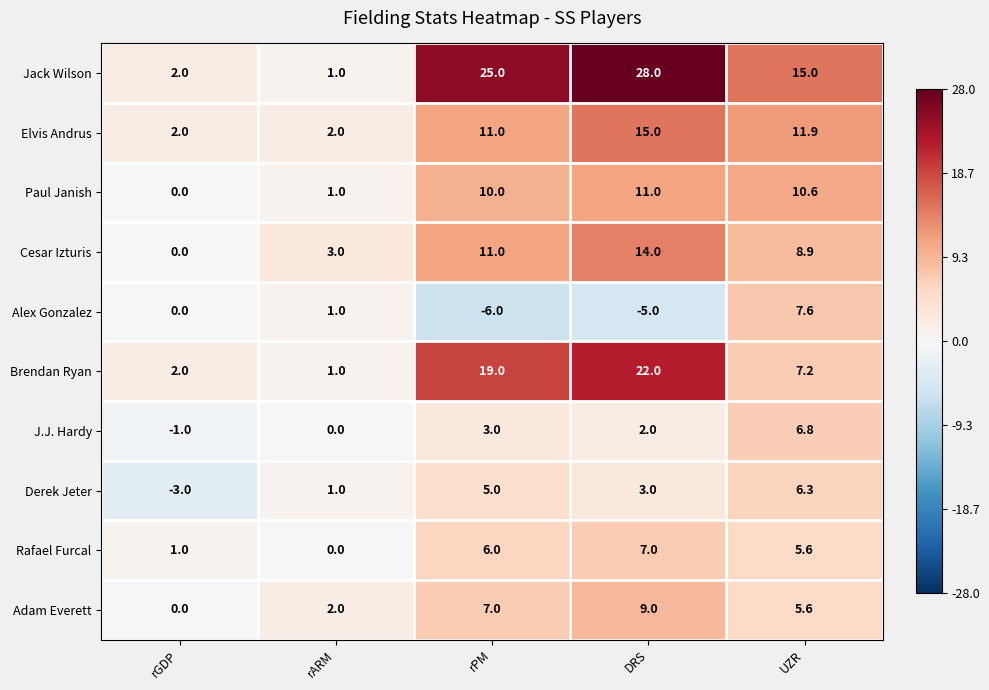

Is it true that J.J. Hardy equals 3.0 at rPM?

True